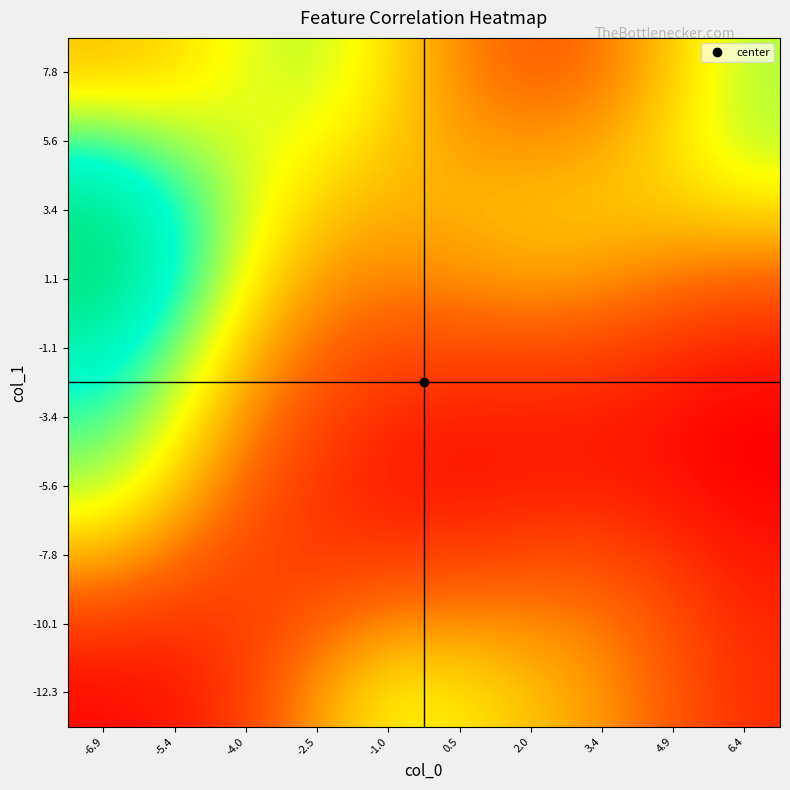

Count the number of data series in this chart.

10